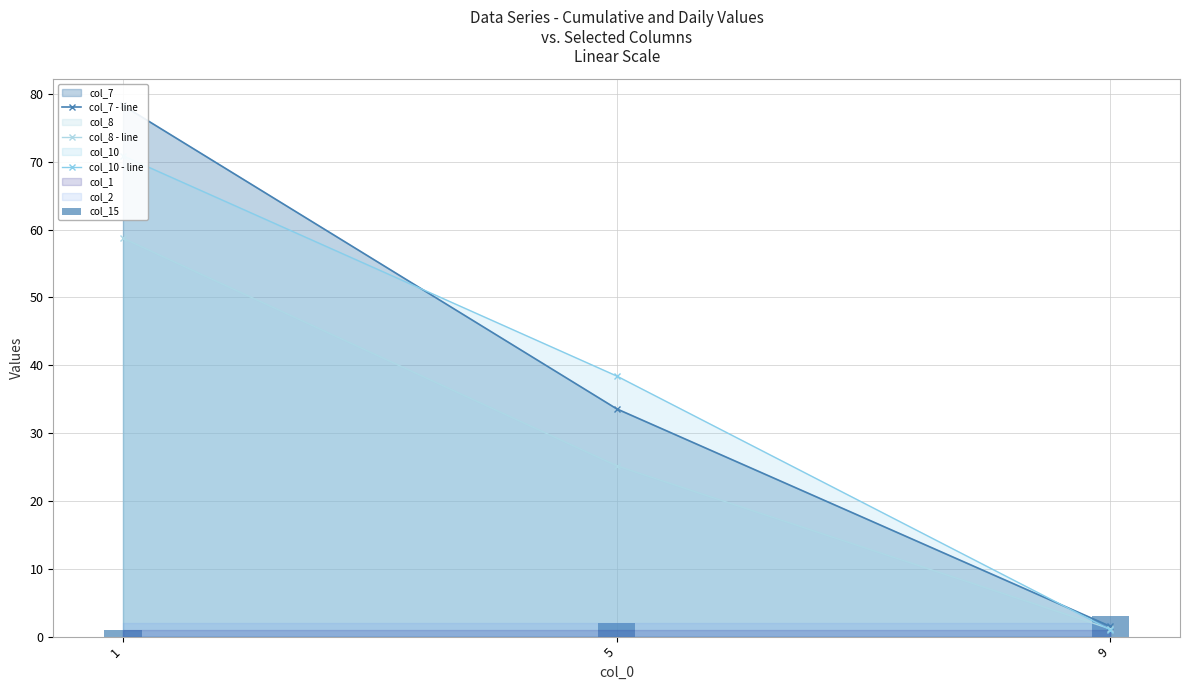

Rank the series at 5 from highest to lowest value.

col_10 - line, col_7 - line, col_8 - line, col_15